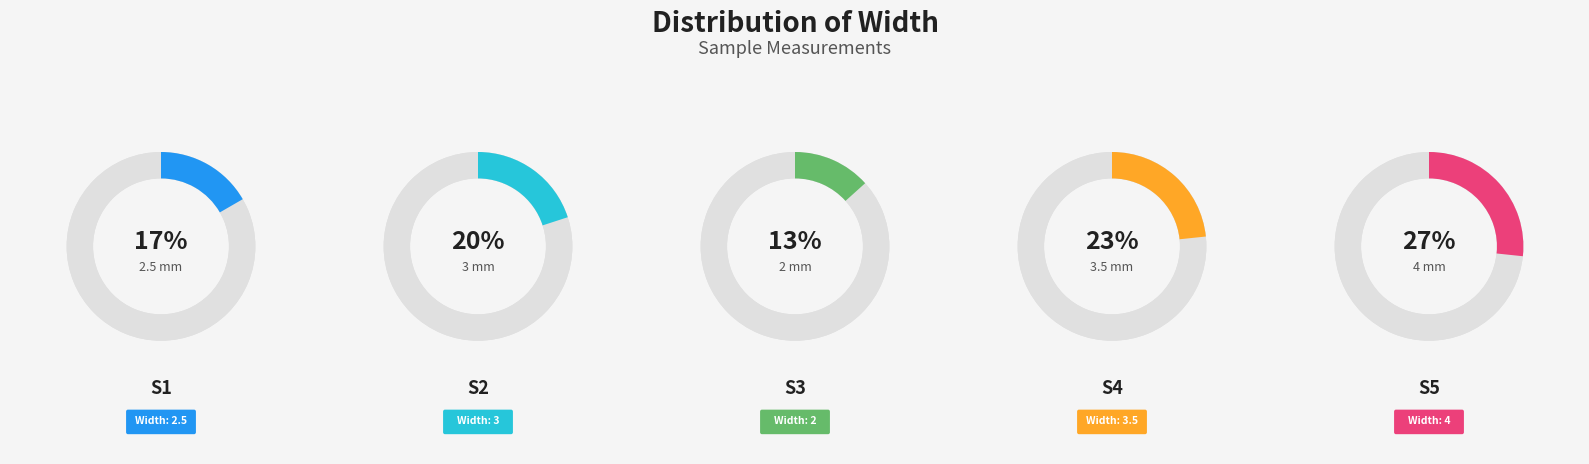

What percentage is the S5 slice, to the nearest percent?

27%